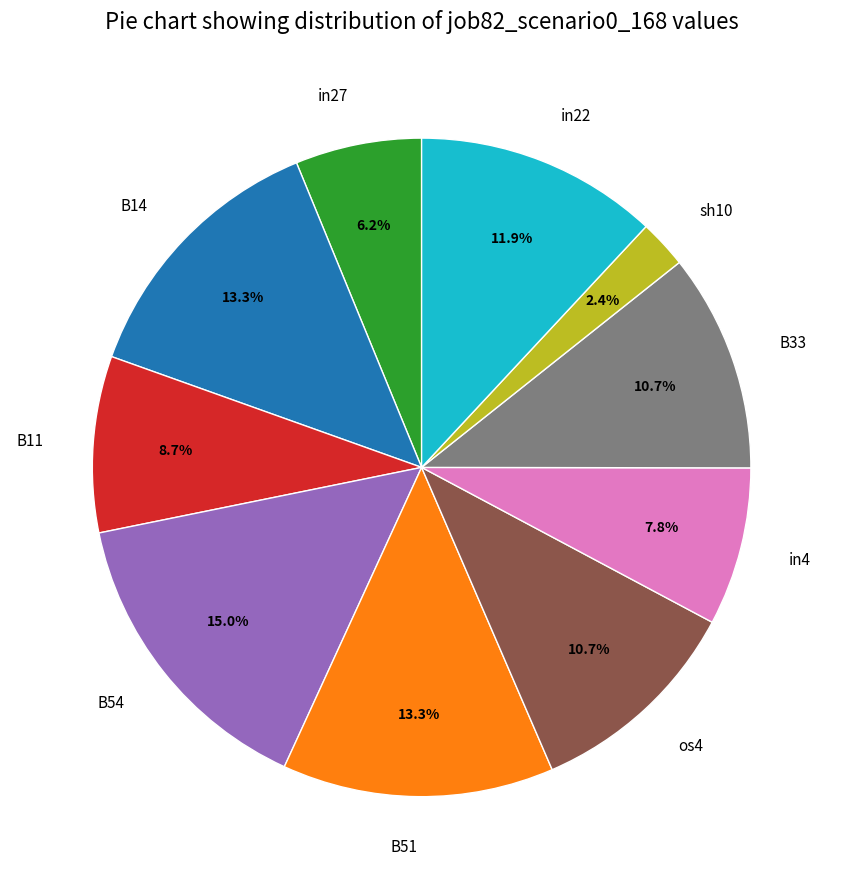

Does in4 represent more than half of the total?

No